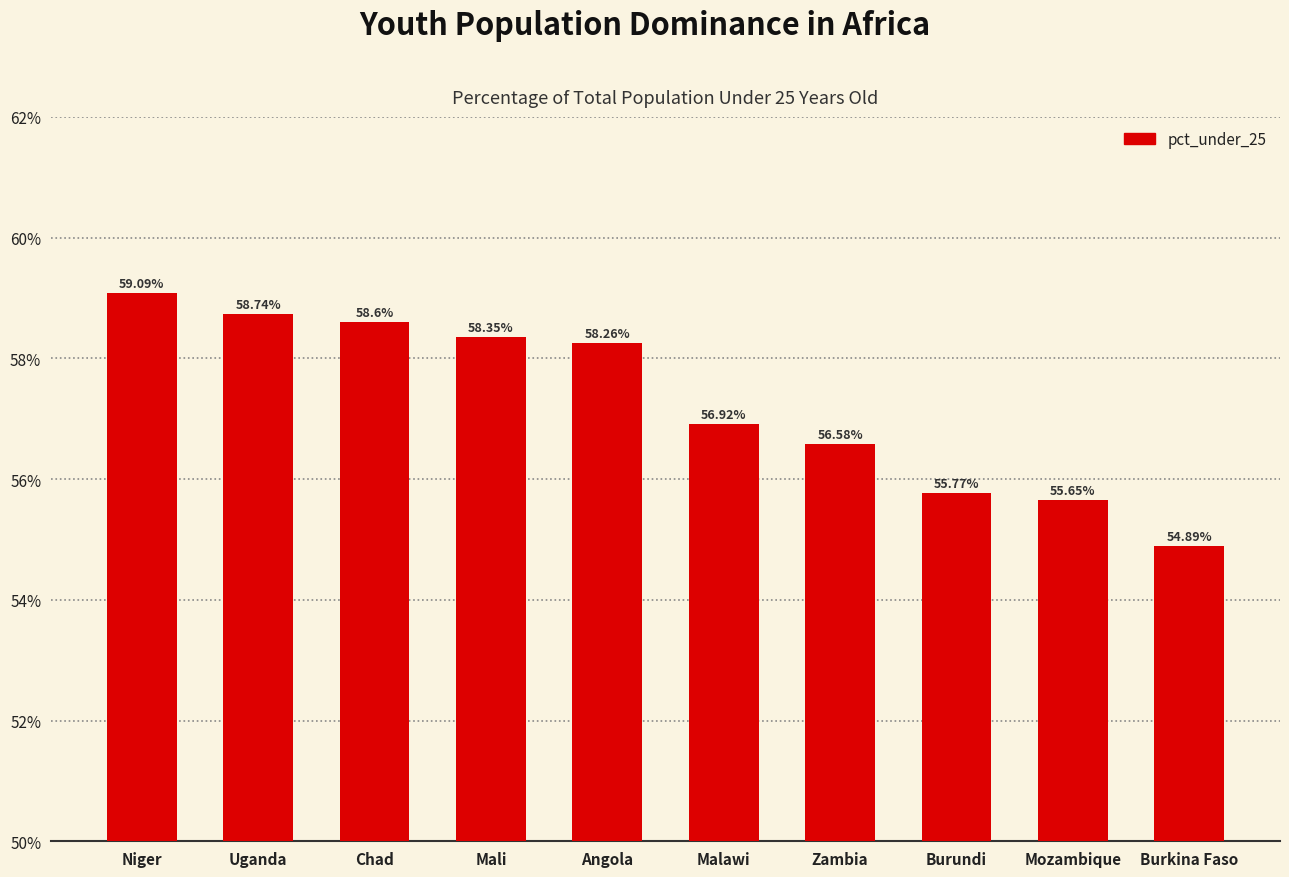

What is the label of the 1st bar from the right?

Burkina Faso